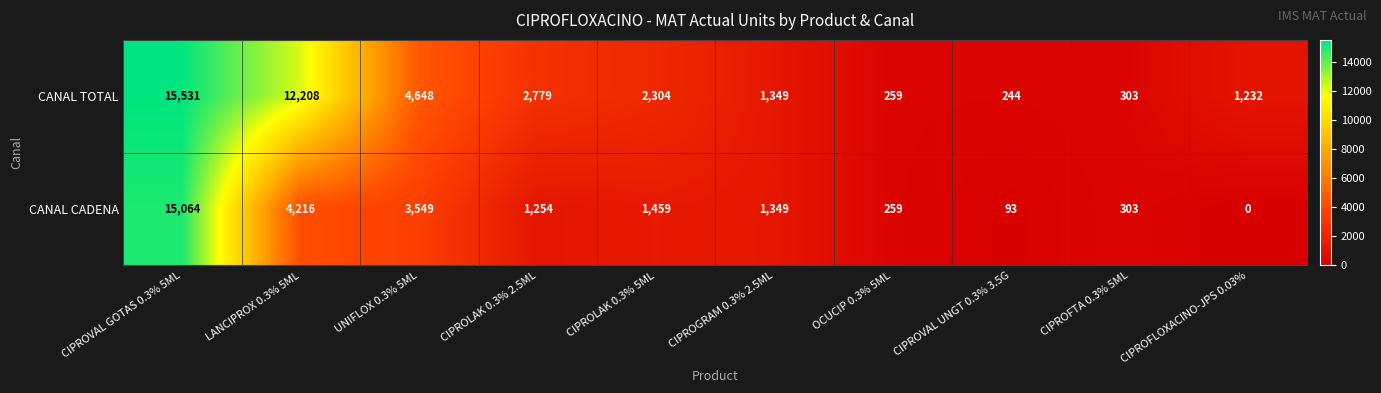

Which series has the largest range (max minus min)?

CANAL TOTAL